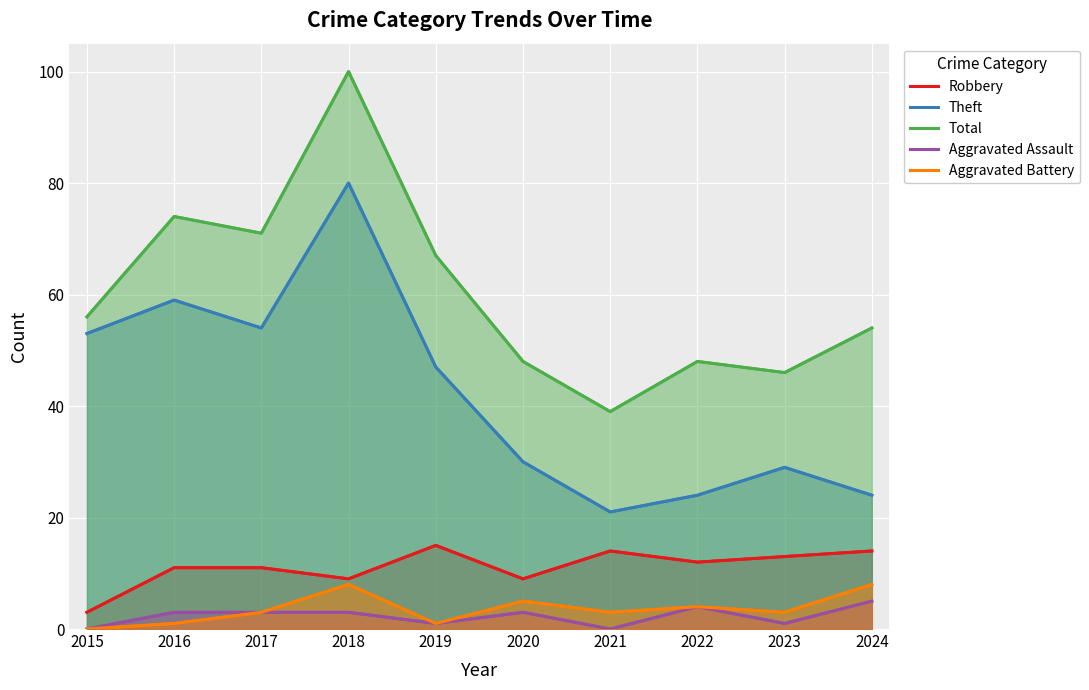

Rank the series by their maximum value, from lowest to highest.

Aggravated Assault, Aggravated Battery, Robbery, Theft, Total